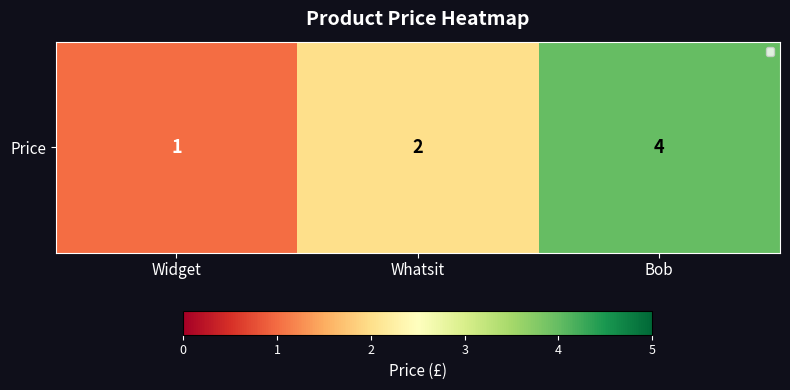

What is the smallest value displayed?

1